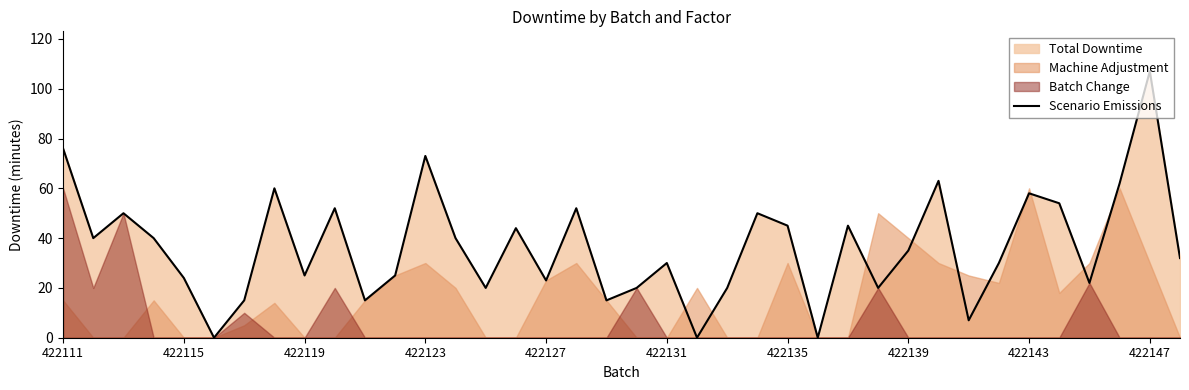

The value of Scenario Emissions at 422115 is 24. True or false?

True